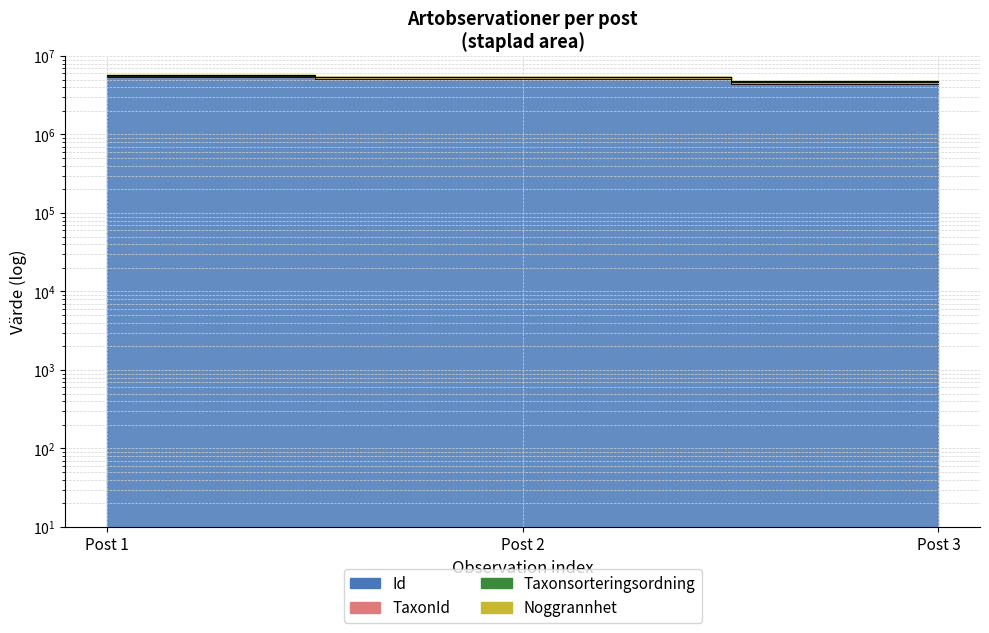

How many data points in TaxonId are less than 5353077?

1